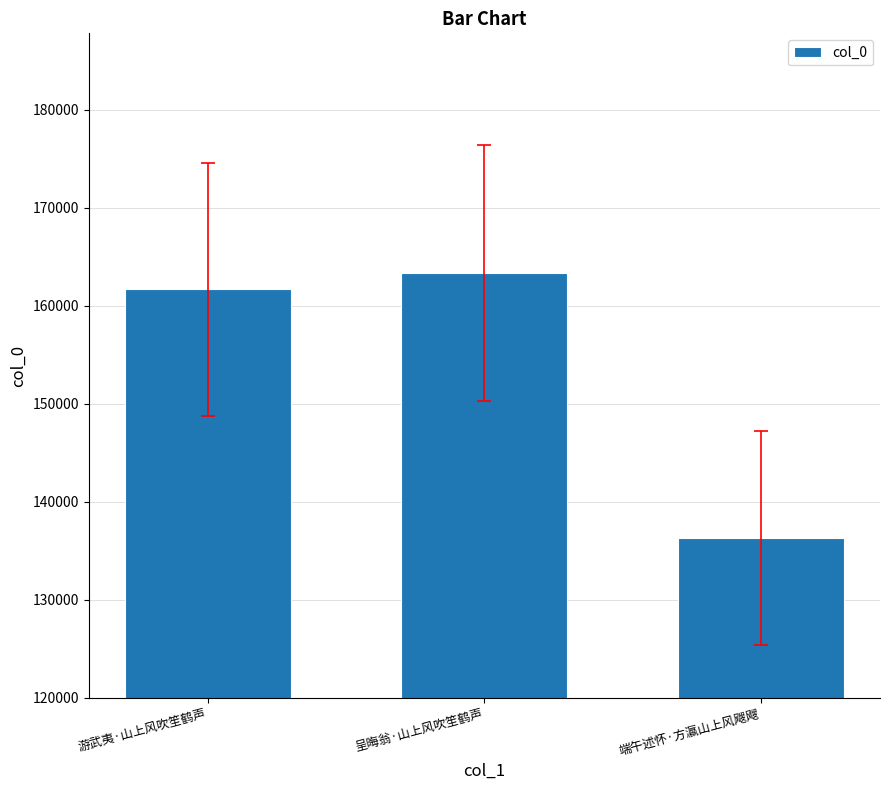

Rank the categories by value from highest to lowest.

呈晦翁·山上风吹笙鹤声, 游武夷·山上风吹笙鹤声, 端午述怀·方瀛山上风飕飕